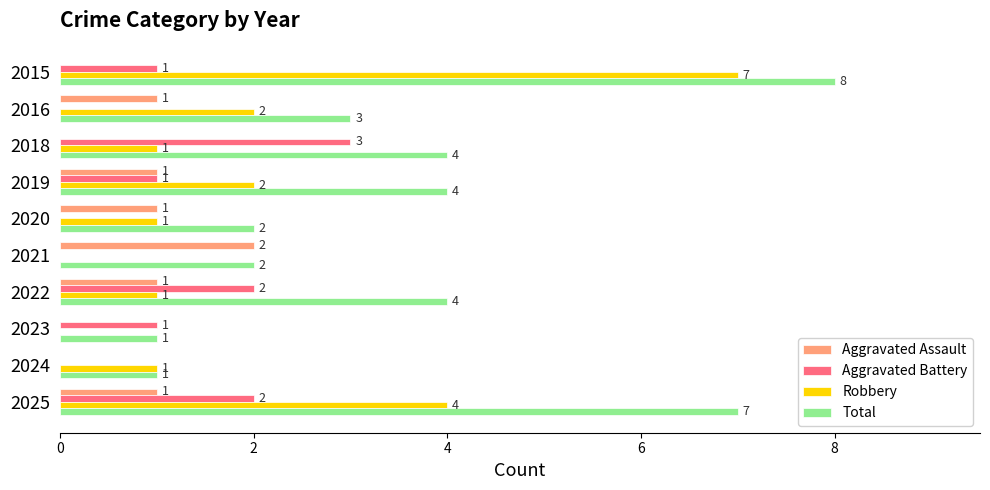

Which series has the largest total across all categories?

Total